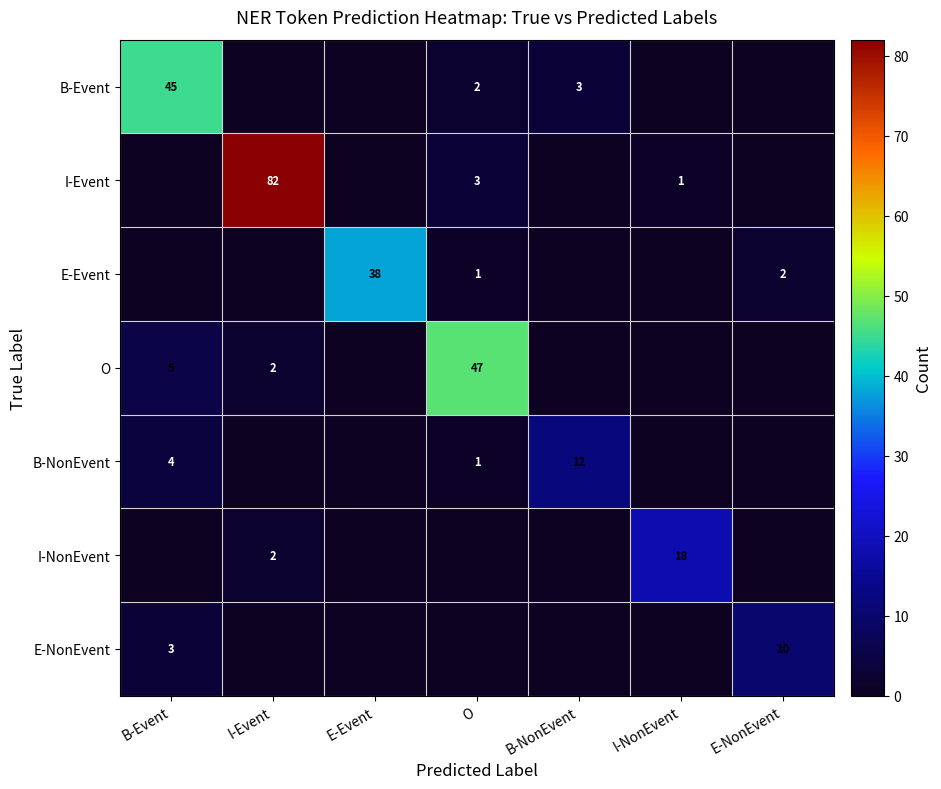

What is the sum of the B-Event values at B-Event and B-NonEvent?

48